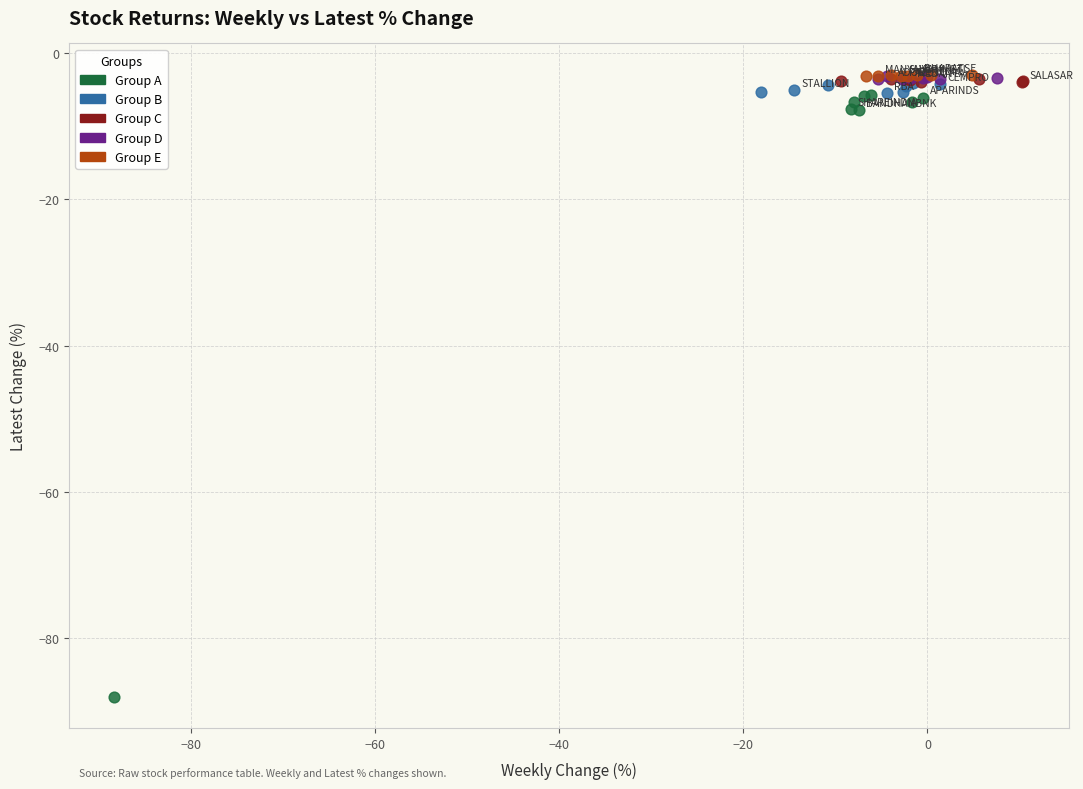

What are all the series names shown in the legend?

Group A, Group B, Group C, Group D, Group E